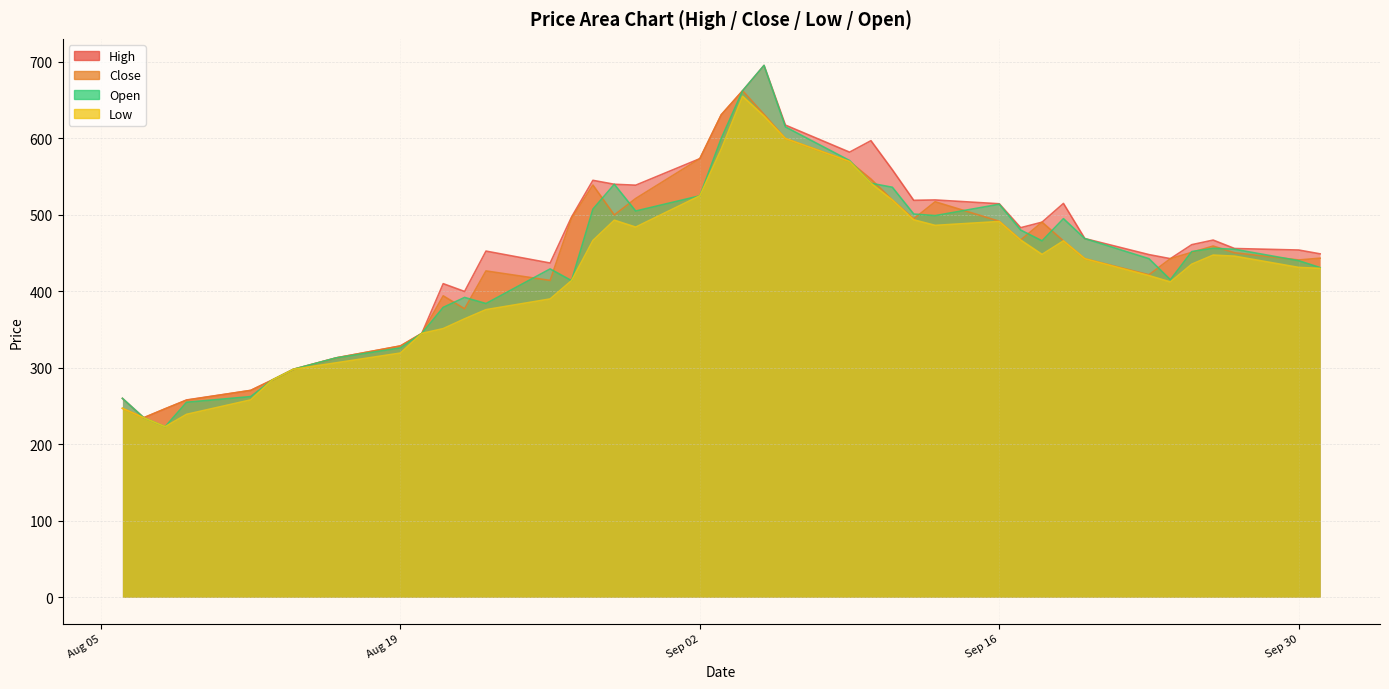

What is the difference between the highest and lowest values at 2024-08-06?

13.0